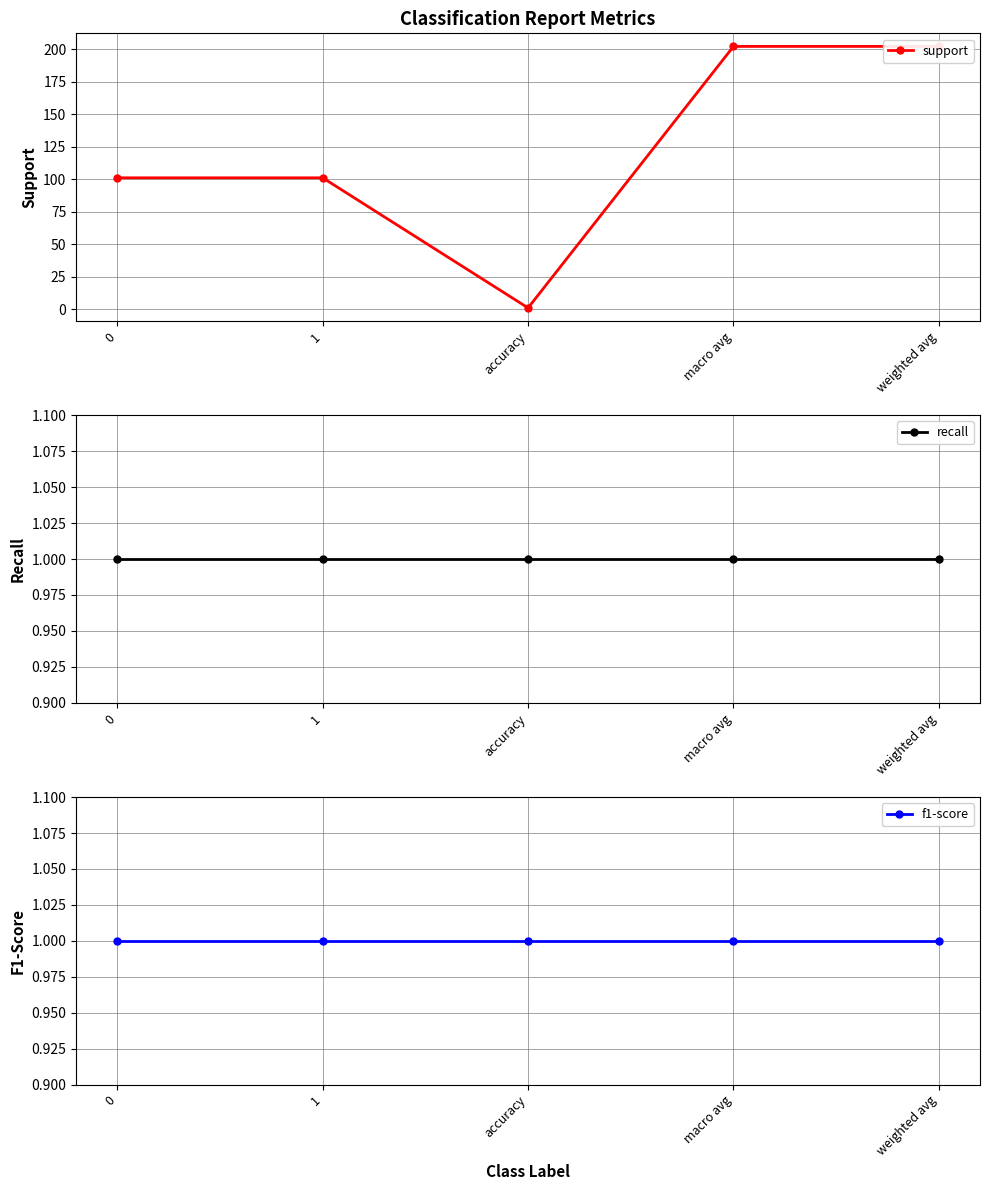

True or false: f1-score and support intersect in this chart.

False